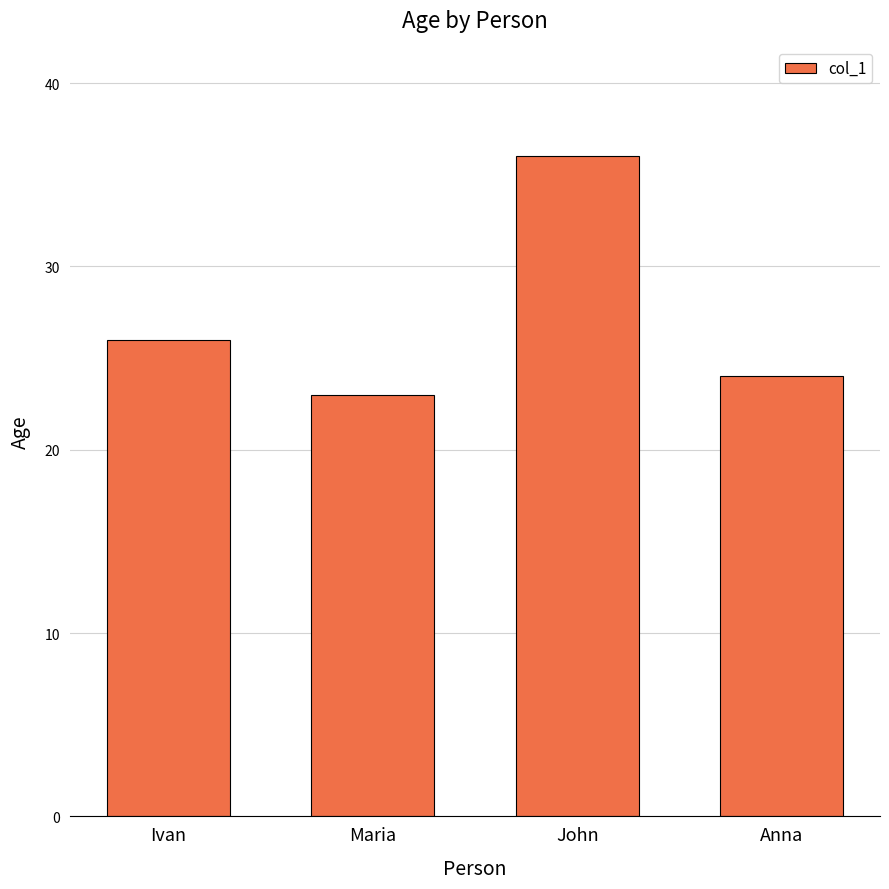

List the labels in order of value, smallest first.

Maria, Anna, Ivan, John